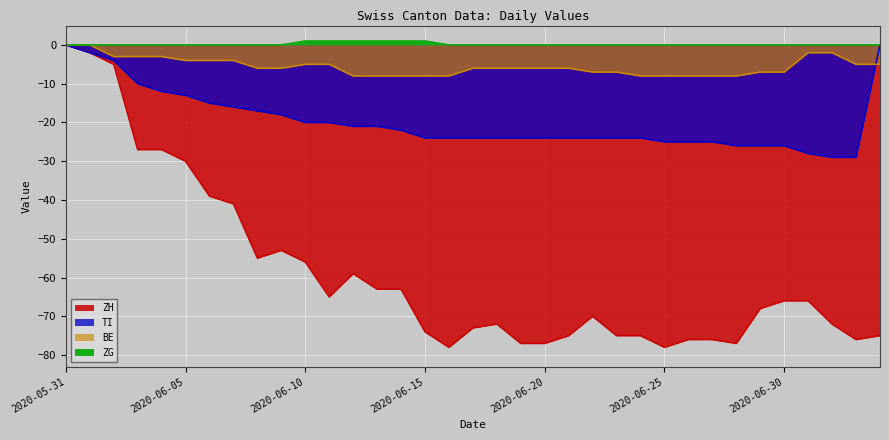

Which series has the largest total across all categories?

ZG